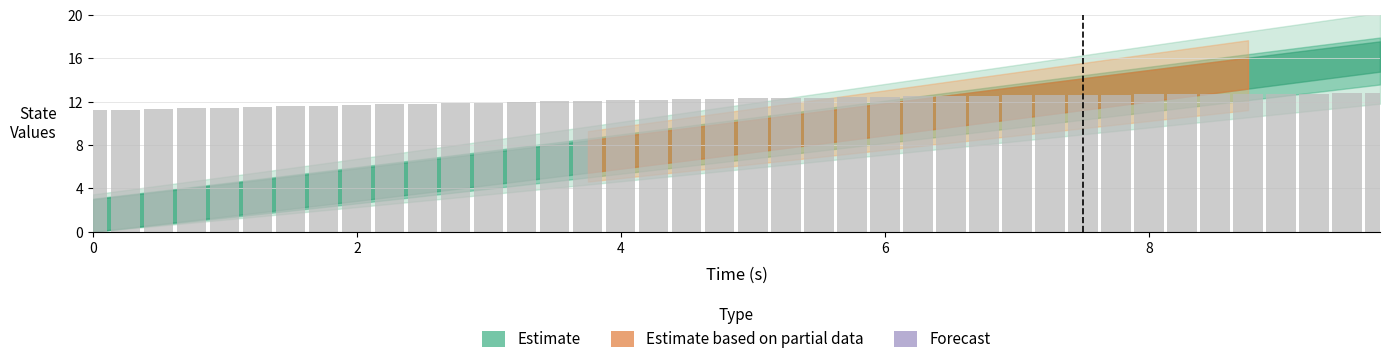

What is the value of the 6th bar from the left?

11.5